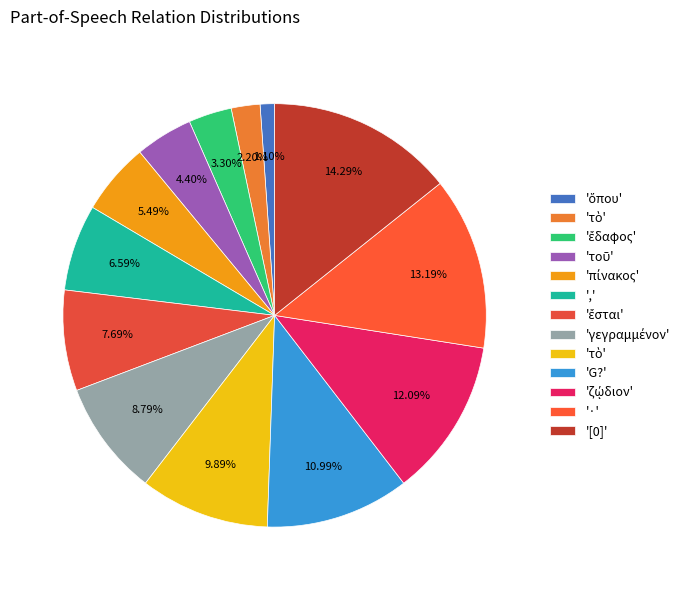

Which slice is the largest?

[0]